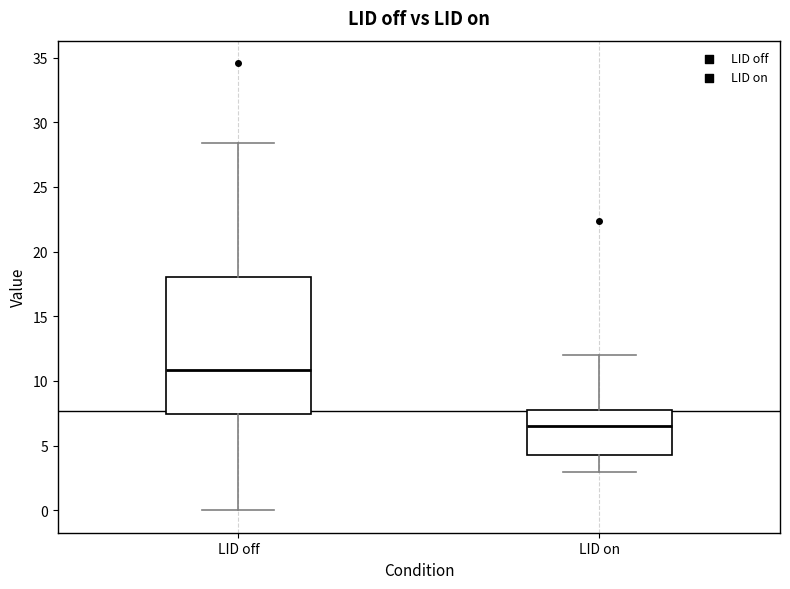

Where is the upper edge of the box for LID off on the y-axis? The values are not printed on the chart, so give them approximately, as read against the axis.

18.0